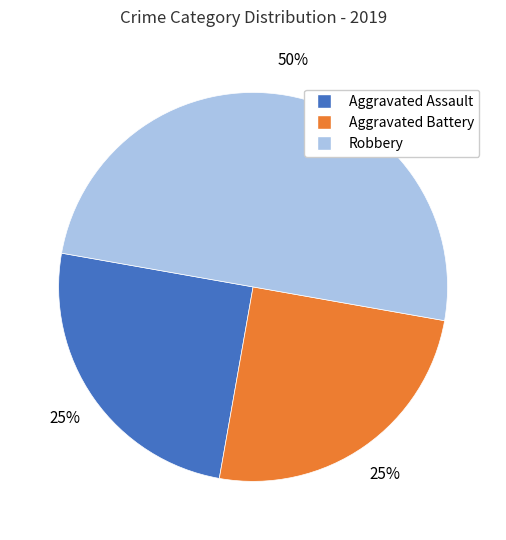

To the nearest percent, what is the difference between the largest and smallest slice percentages?

25%